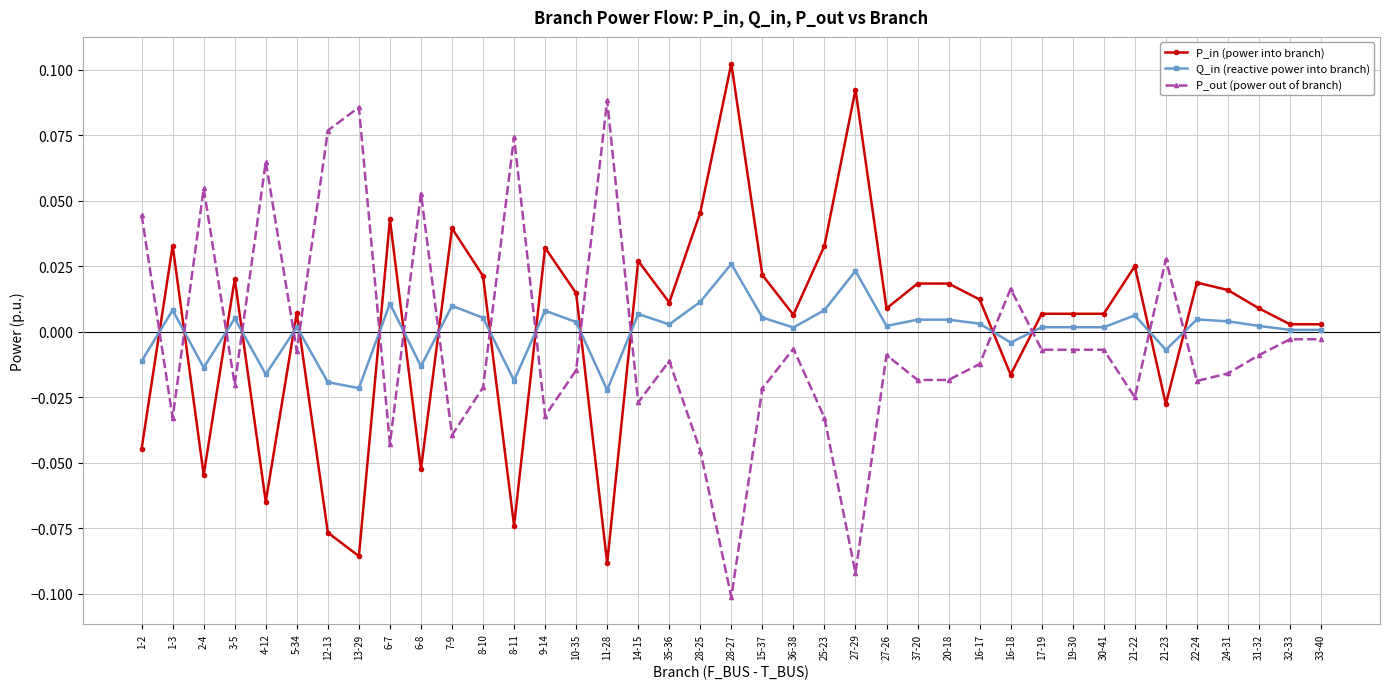

Is it true that Q_in (reactive power into branch) equals -0.0 at 8-11?

True